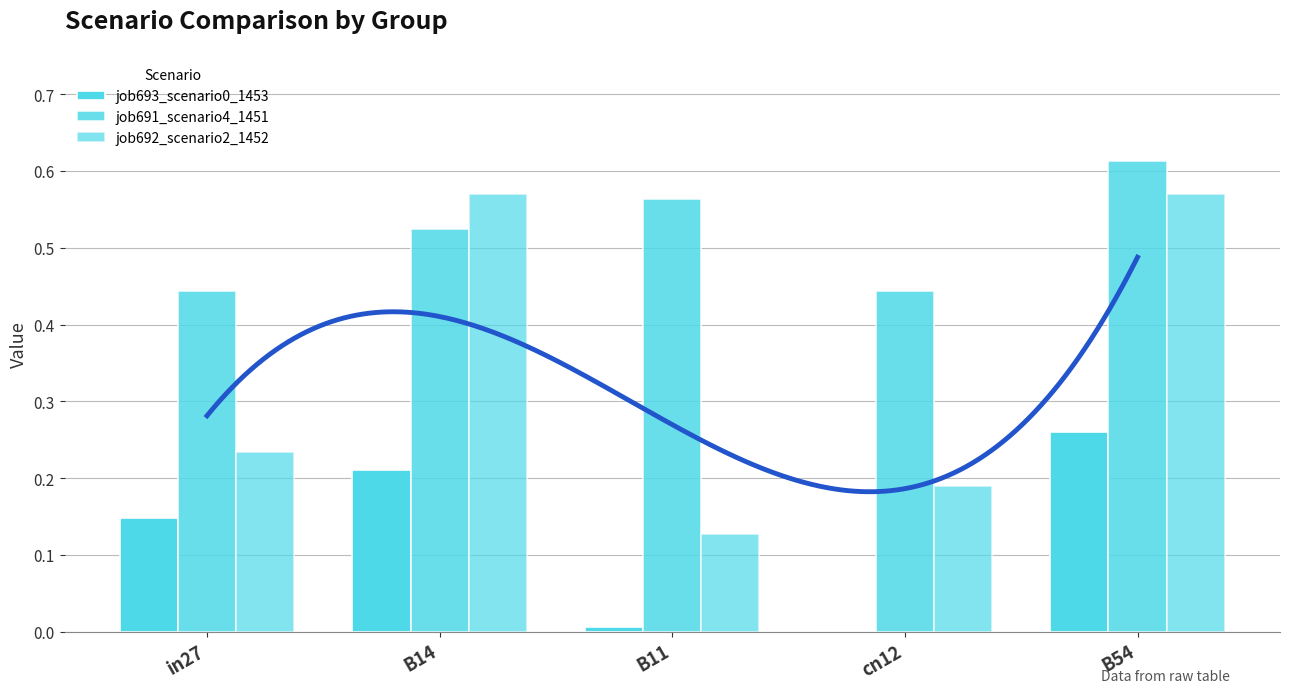

Are the bars grouped side by side (vs. stacked)?

Yes